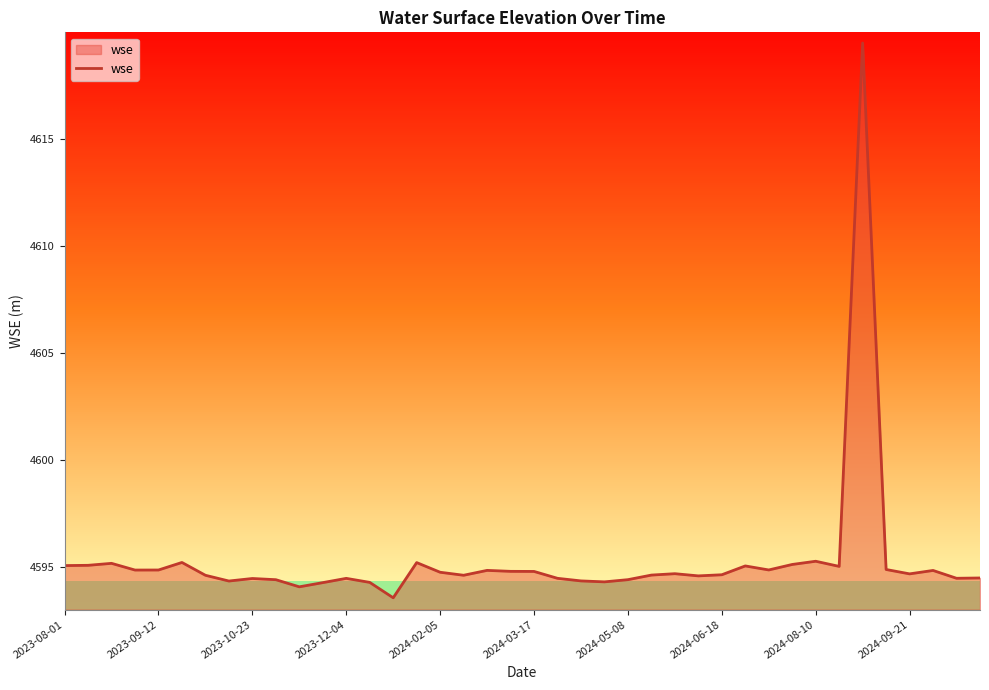

What is the minimum value for wse?

4593.6